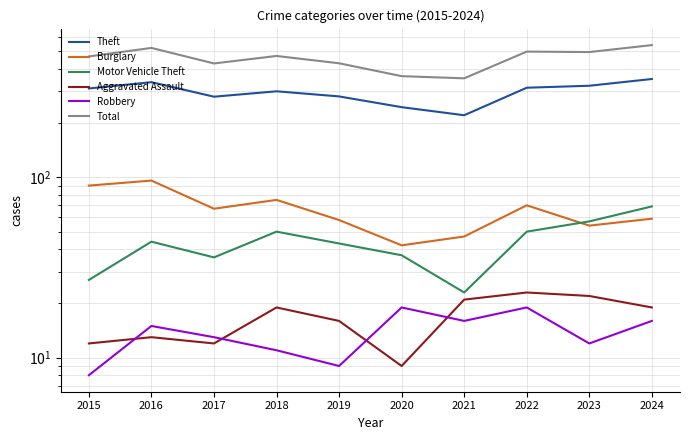

At which category is the sum across all series the highest?

2024